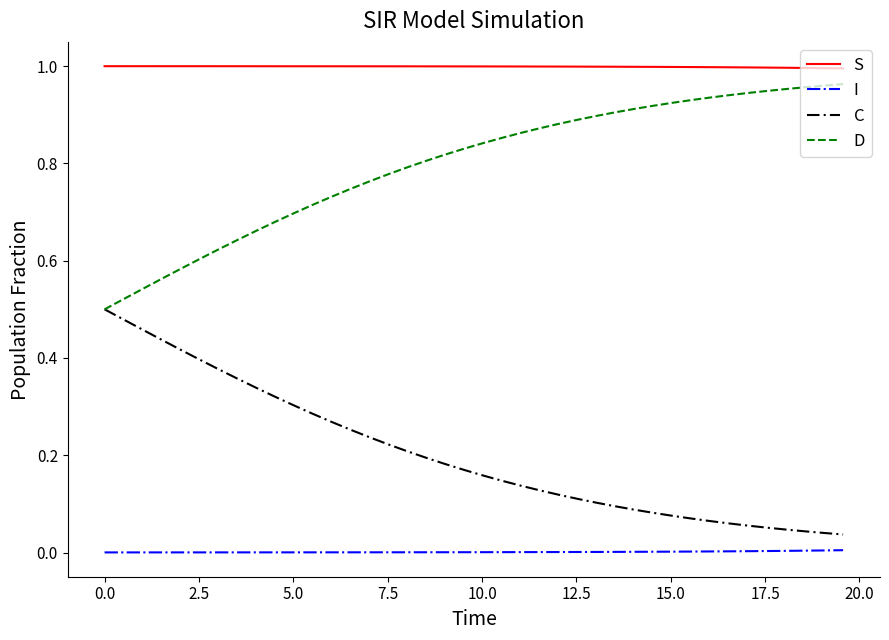

True or false: S and D intersect in this chart.

False